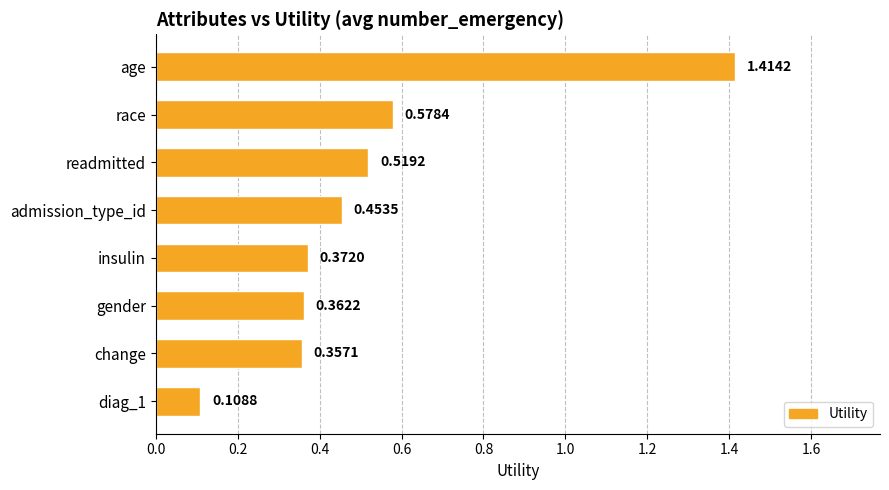

What is the sum of the values at change and gender?

0.7